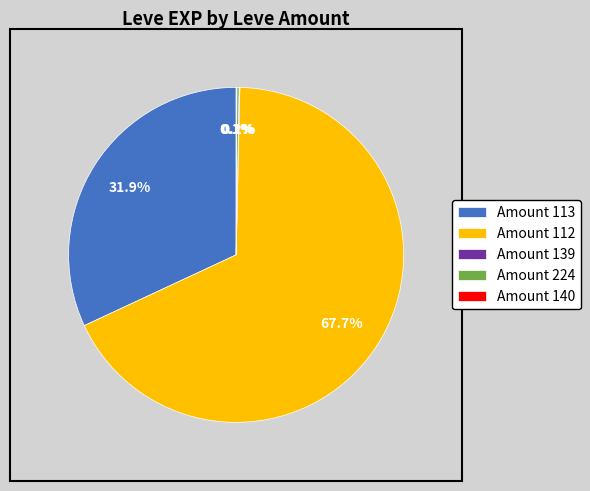

What is the largest slice in the pie chart?

Amount 112